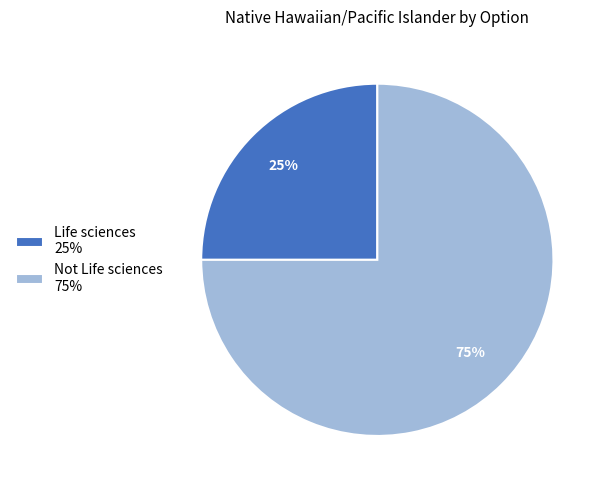

Is there a majority slice in this chart?

Yes